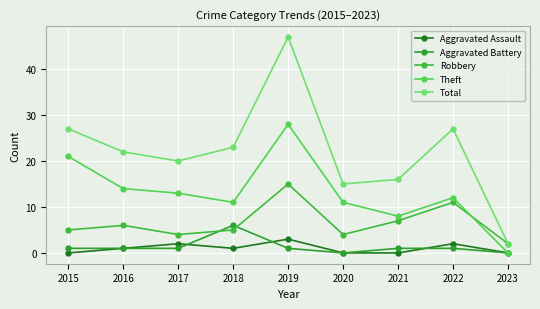

What are all the series names shown in the legend?

Aggravated Assault, Aggravated Battery, Robbery, Theft, Total